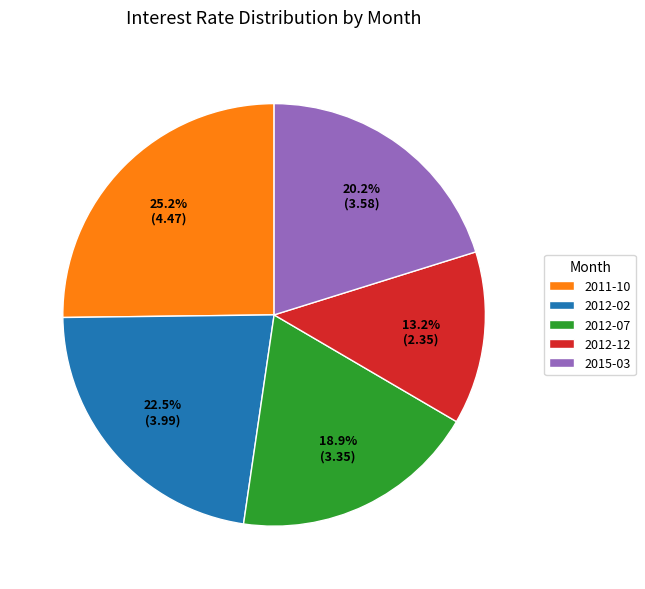

Count the number of slices in the pie.

5